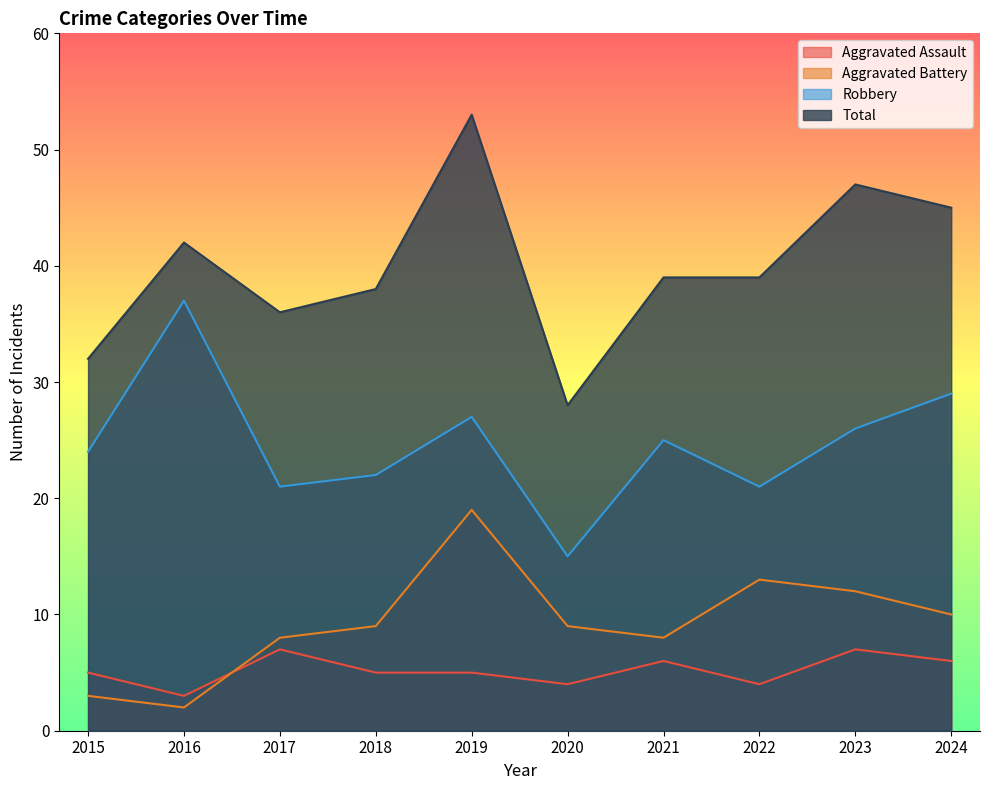

The value of Aggravated Battery at 2024 is 15. True or false?

False